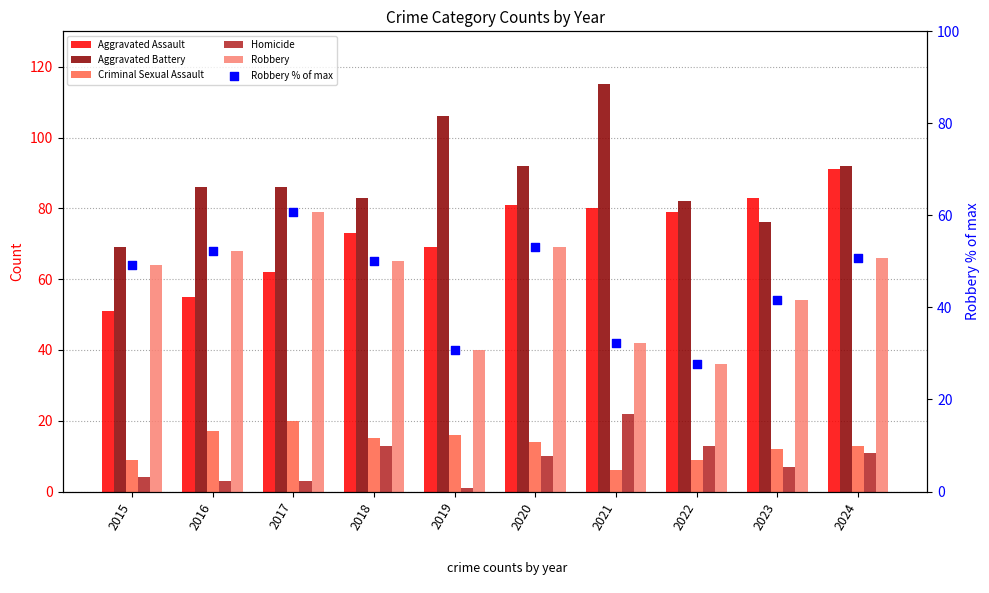

Which series has the largest total across all categories?

Aggravated Battery